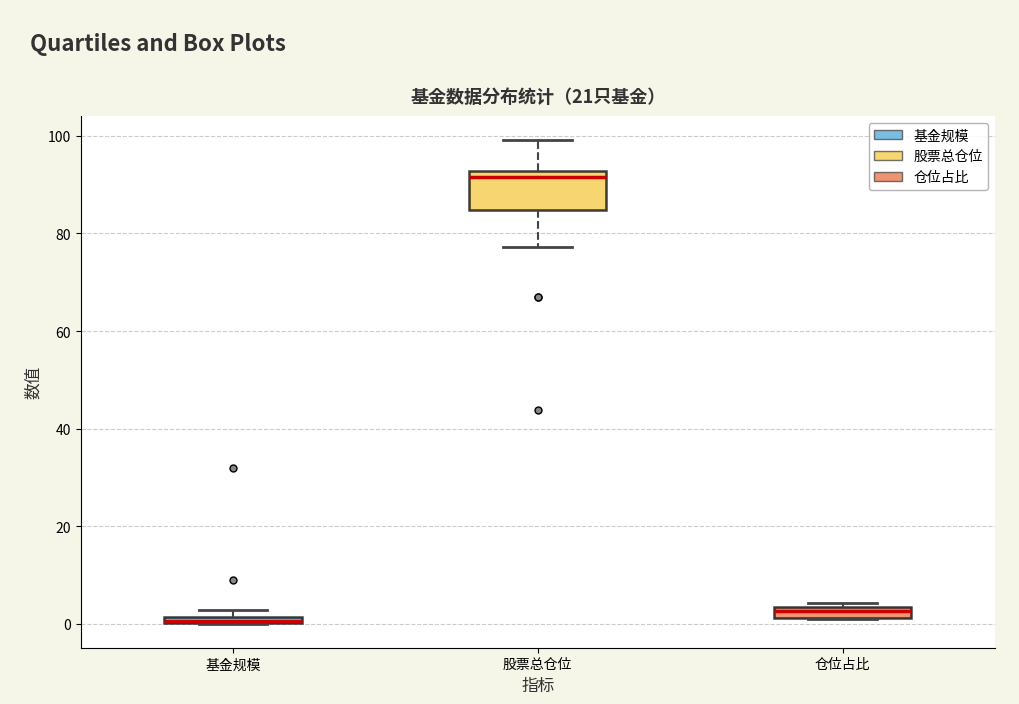

Comparing the boxes themselves (not the whiskers), which one is the tallest?

股票总仓位